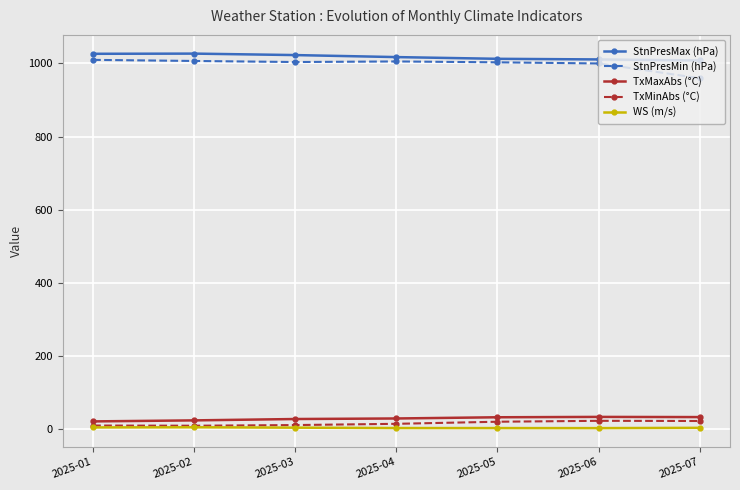

How many data points does each series have?

7